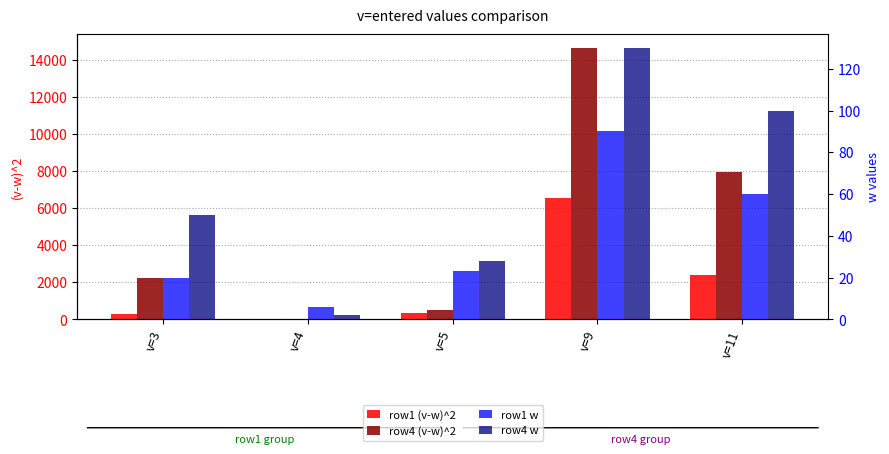

Is the value of row4 (v-w)^2 at v=4 greater than the value of row1 (v-w)^2 at v=3?

No